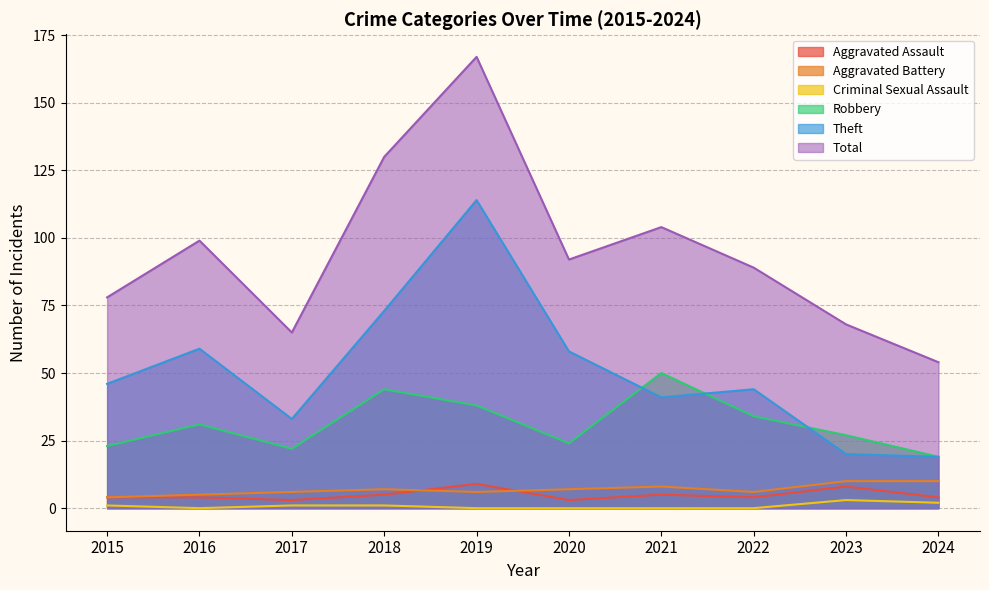

Rank the series by their maximum value, from highest to lowest.

Total, Theft, Robbery, Aggravated Battery, Aggravated Assault, Criminal Sexual Assault